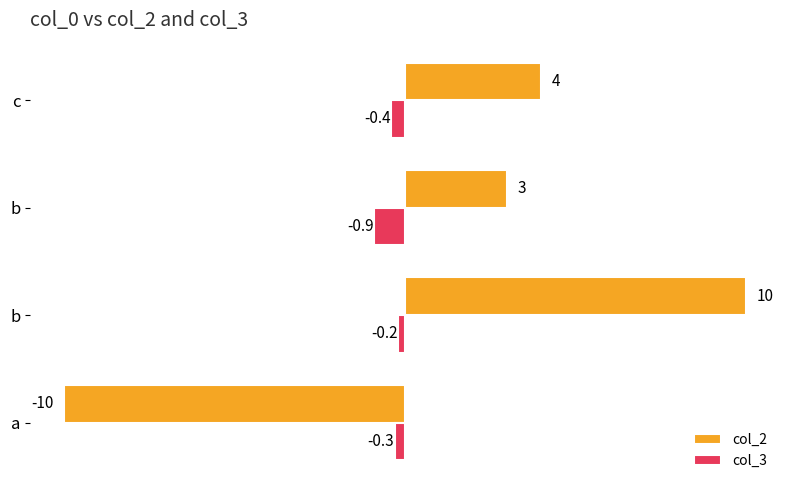

At which label does col_2 reach its minimum?

a